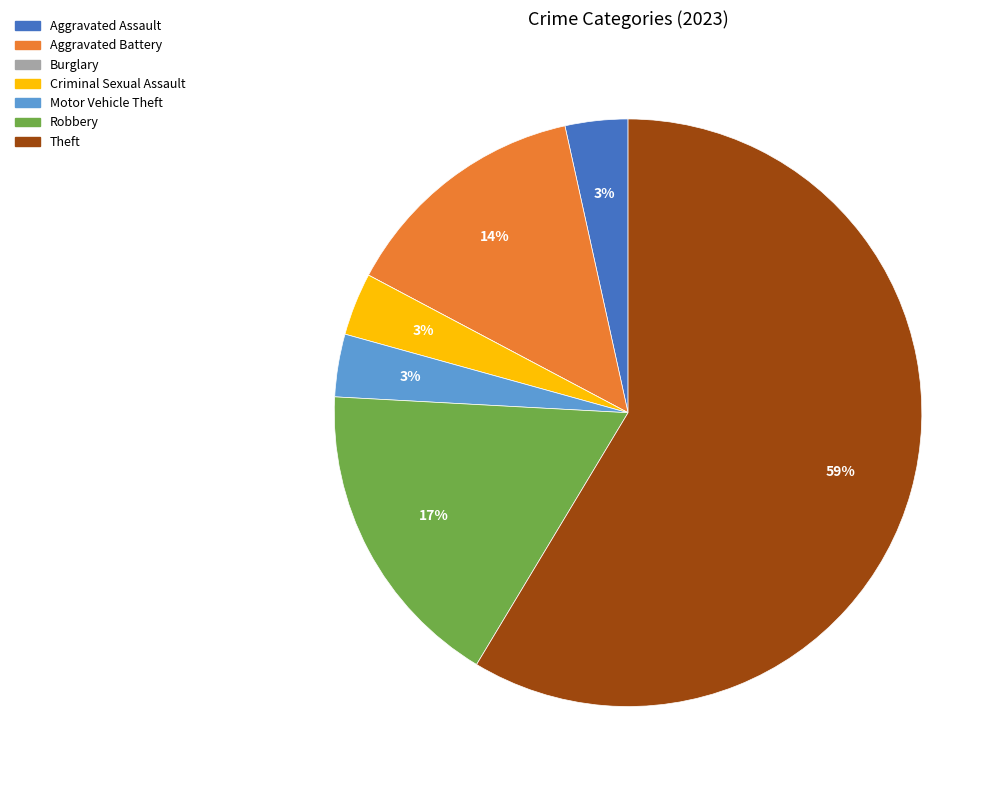

To the nearest percent, what is the average slice percentage?

14%